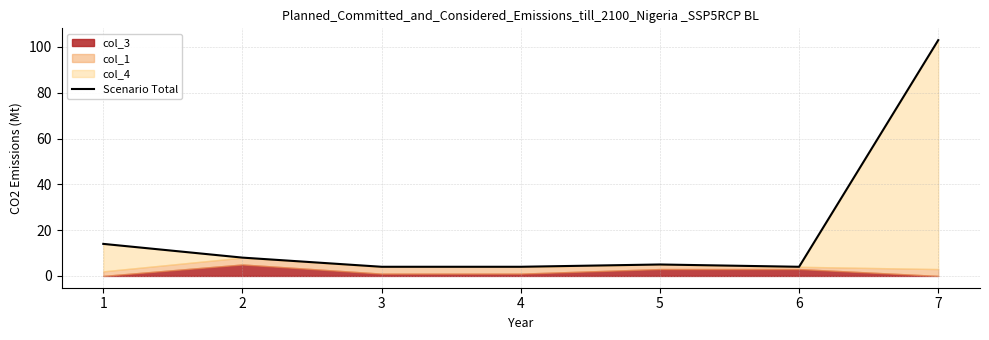

How many interior local peaks (higher than both neighbors) does the data have?

1